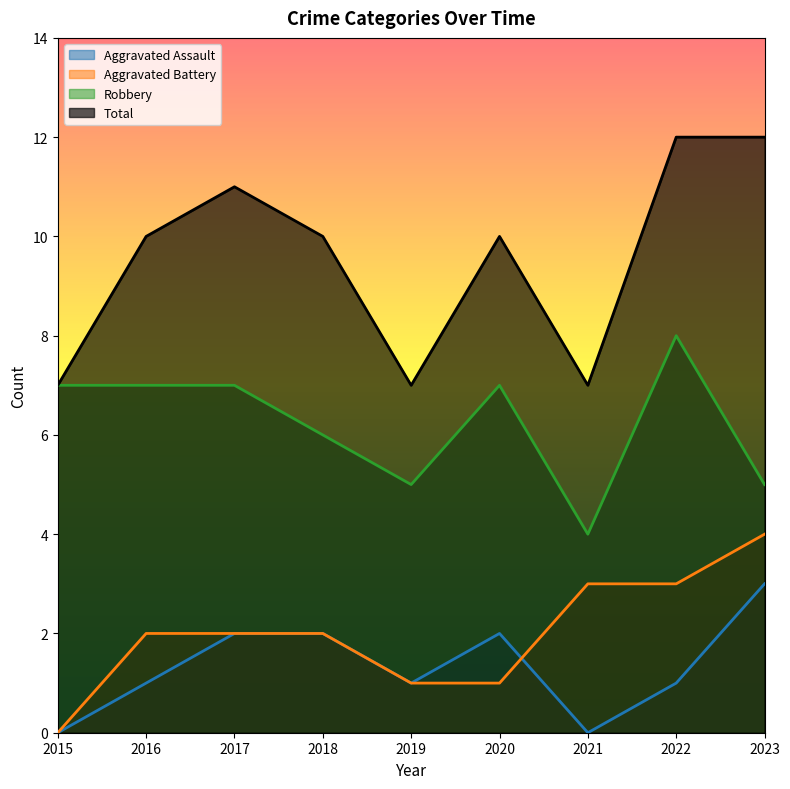

True or false: Aggravated Battery has a value of 4 at 2022.

False